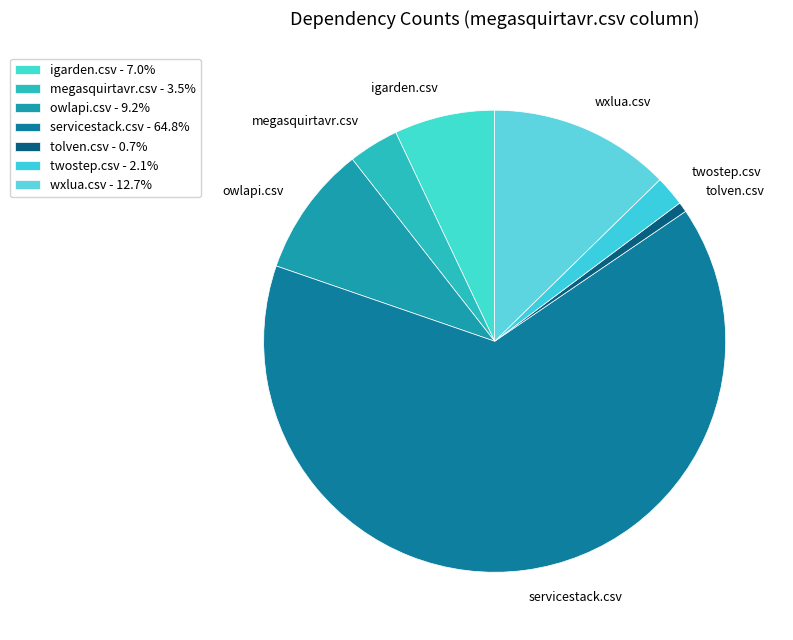

Which slice is the largest?

servicestack.csv